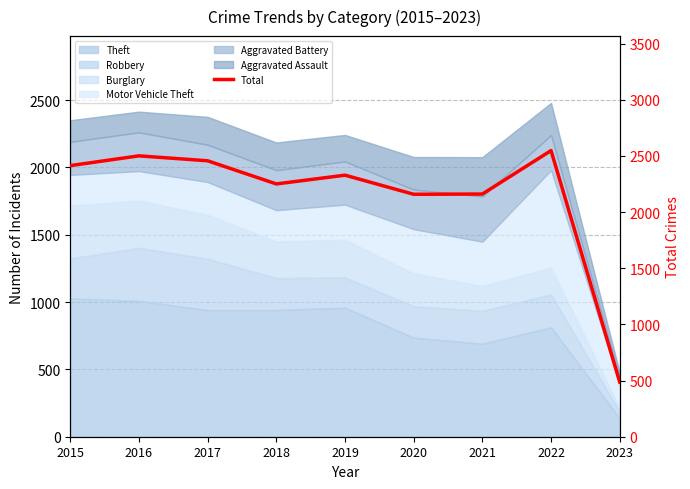

How many interior local valleys (lower than both neighbors) does the data have?

2